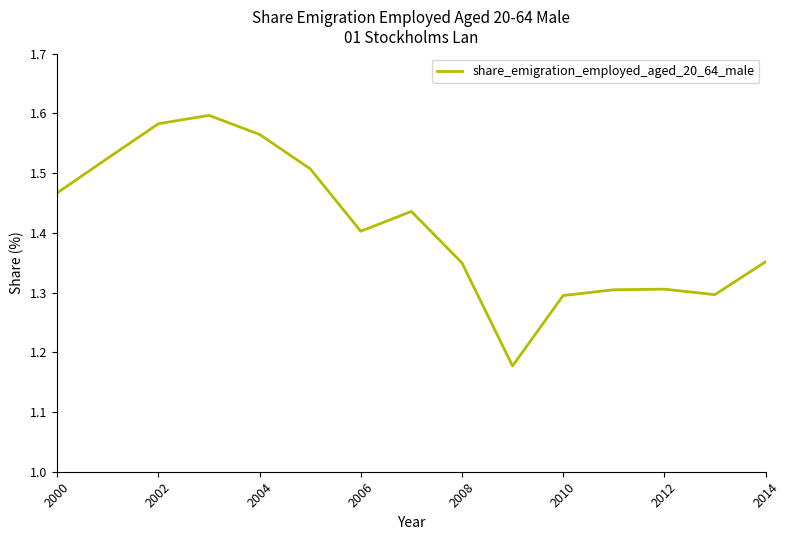

What is the difference between the maximum and minimum values?

0.4